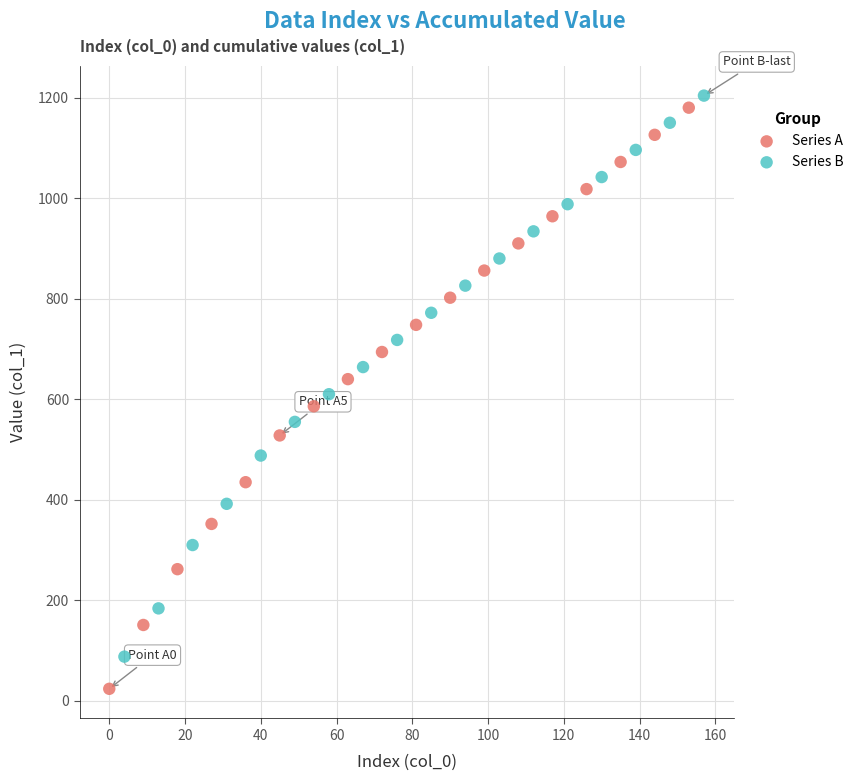

Which series has the widest spread of Y values?

Series A